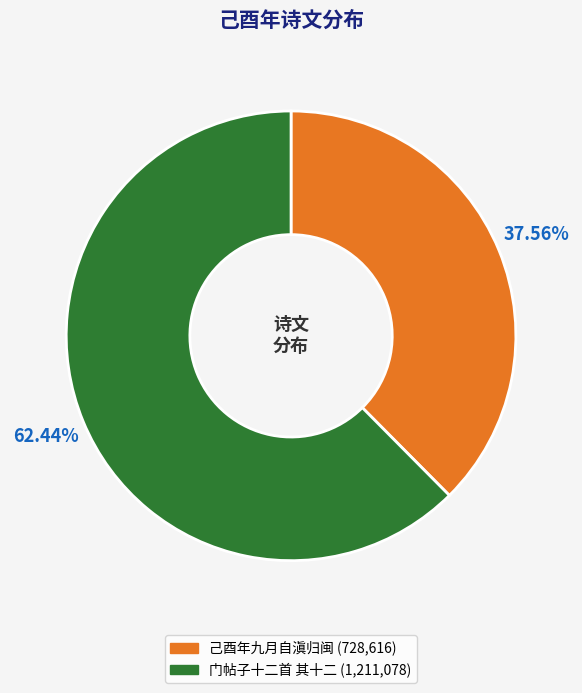

Is there a majority slice in this chart?

Yes